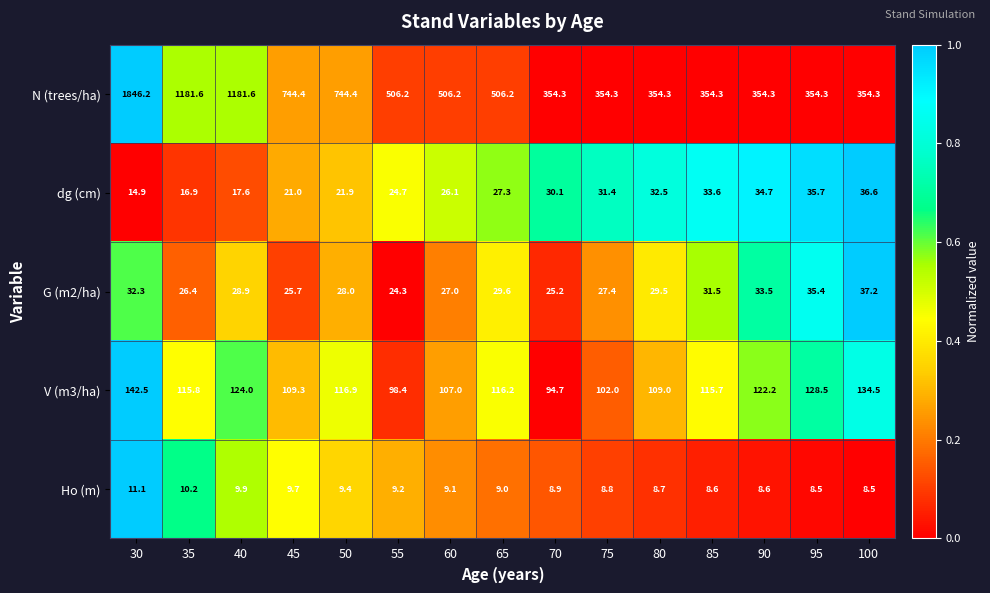

The value of dg (cm) at 80 is 58.2. True or false?

False